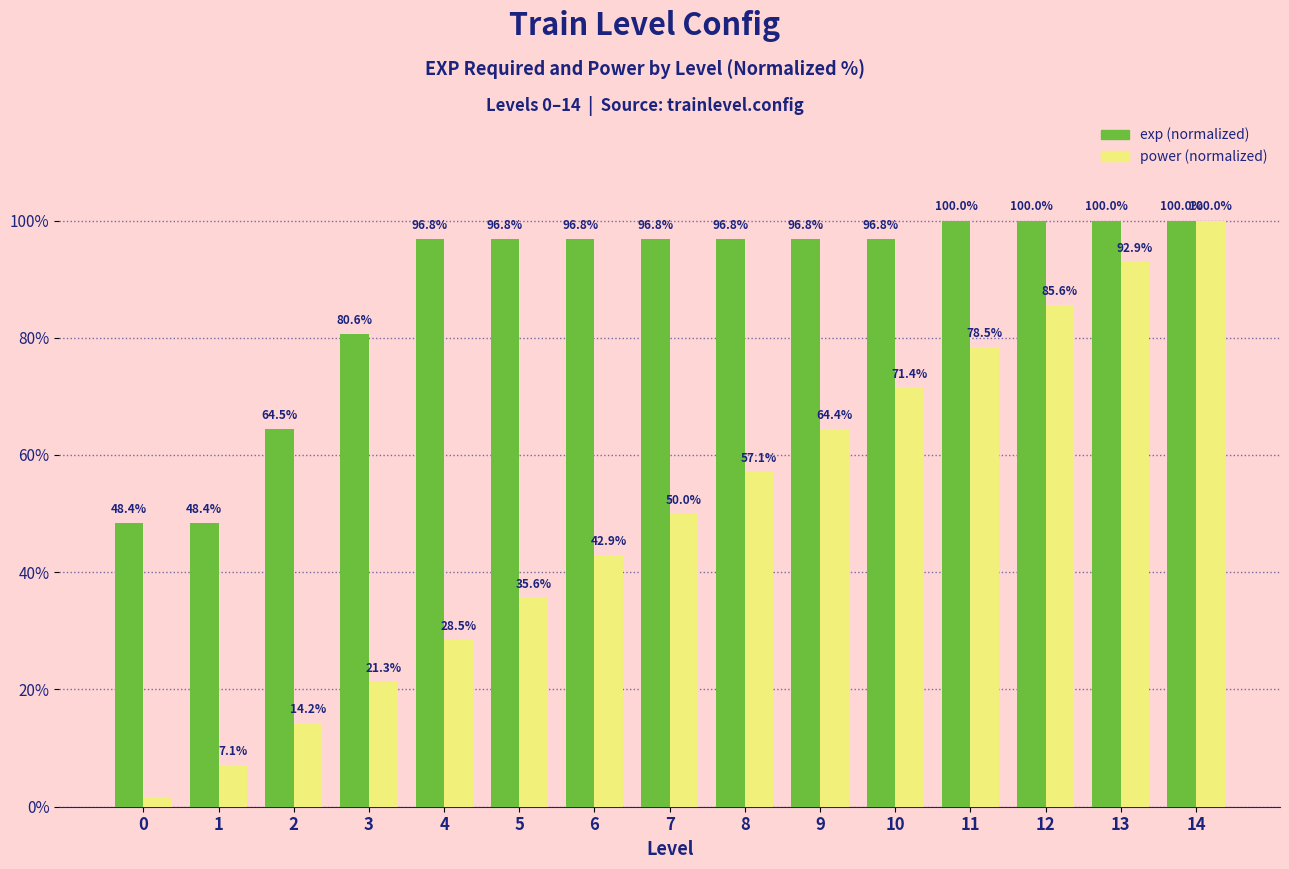

What is the greatest value displayed?

100.0